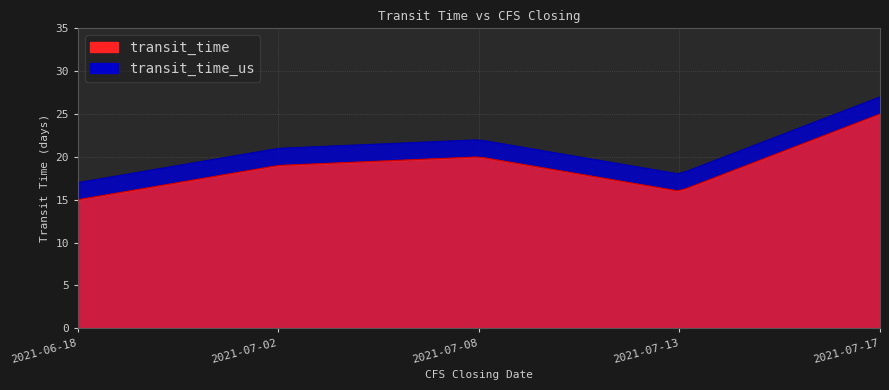

True or false: transit_time and transit_time_us cross at least once.

False